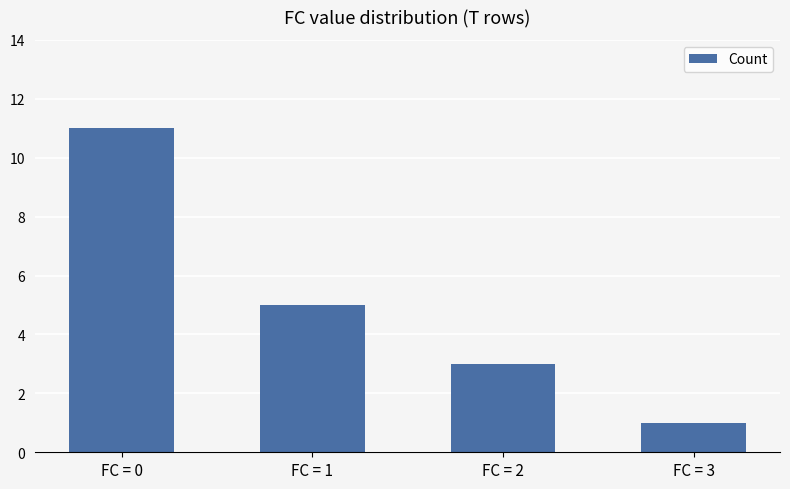

What is the approximate value at FC = 3?

1